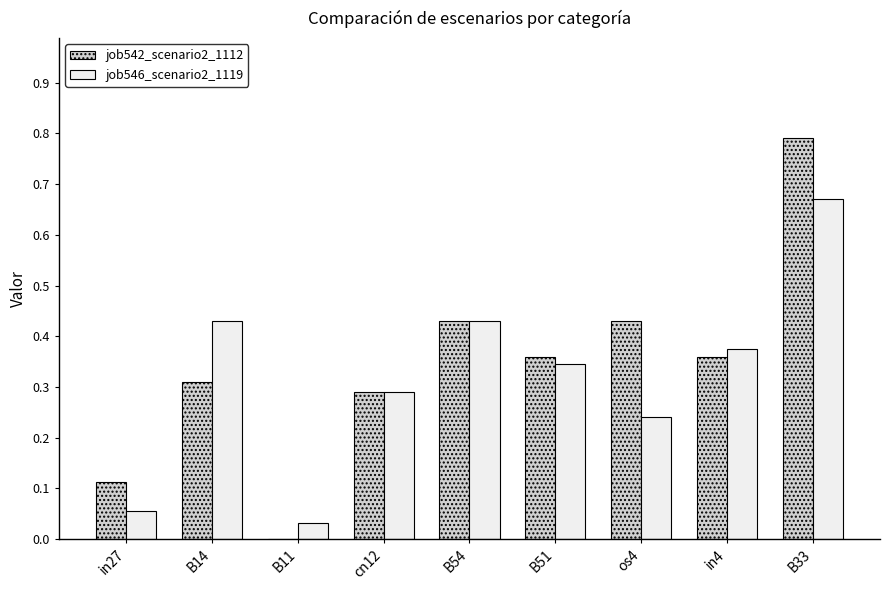

True or false: job546_scenario2_1119 has a value of 0.6 at B54.

False